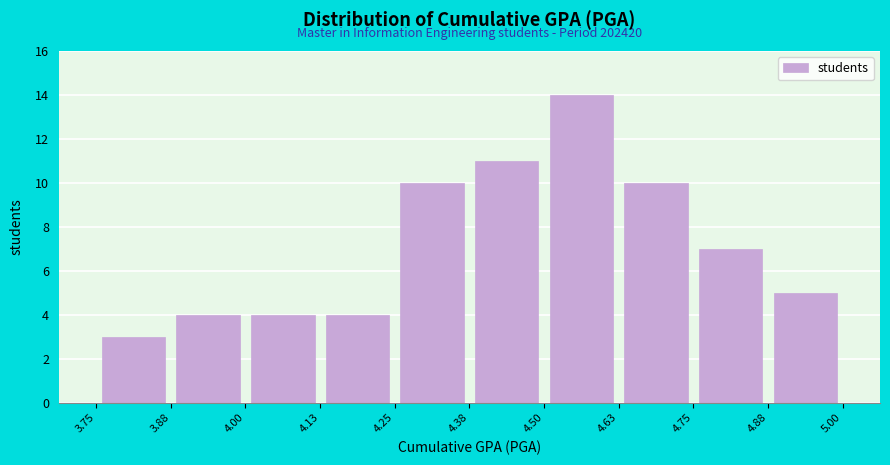

Over which range of the x-axis is the bar tallest?

4.50 to 4.63